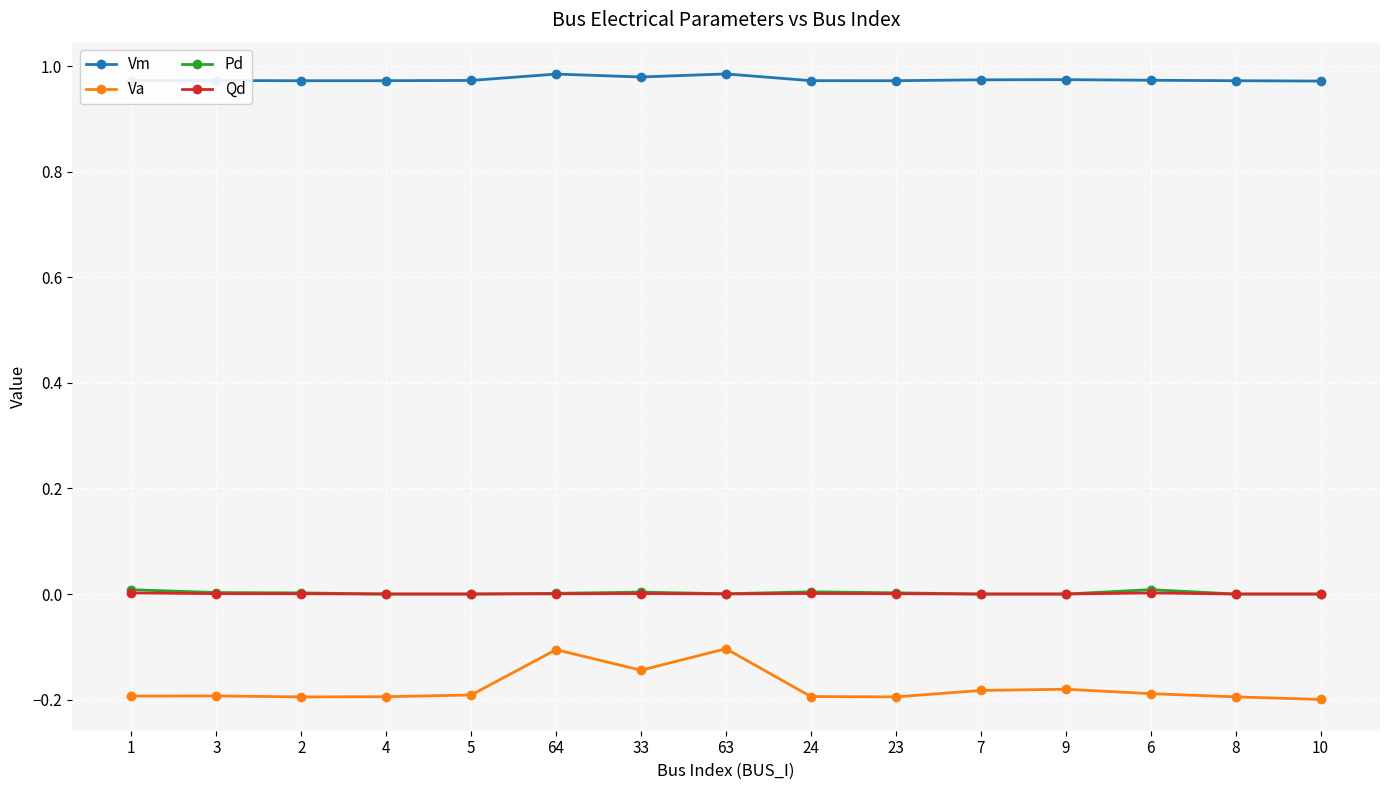

What is the spread (max minus min) of values at 8?

1.2